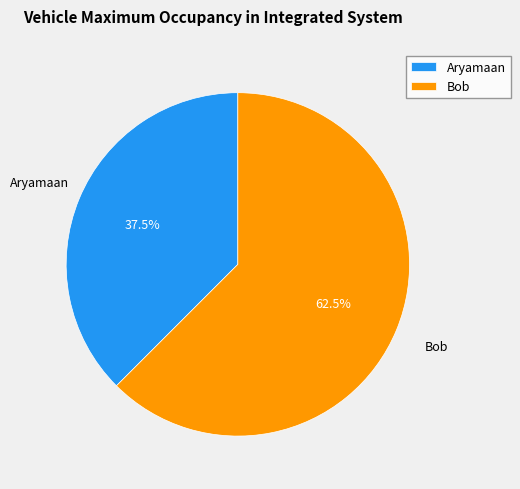

To the nearest percent, what is the difference between the Bob and Aryamaan slice percentages?

25%